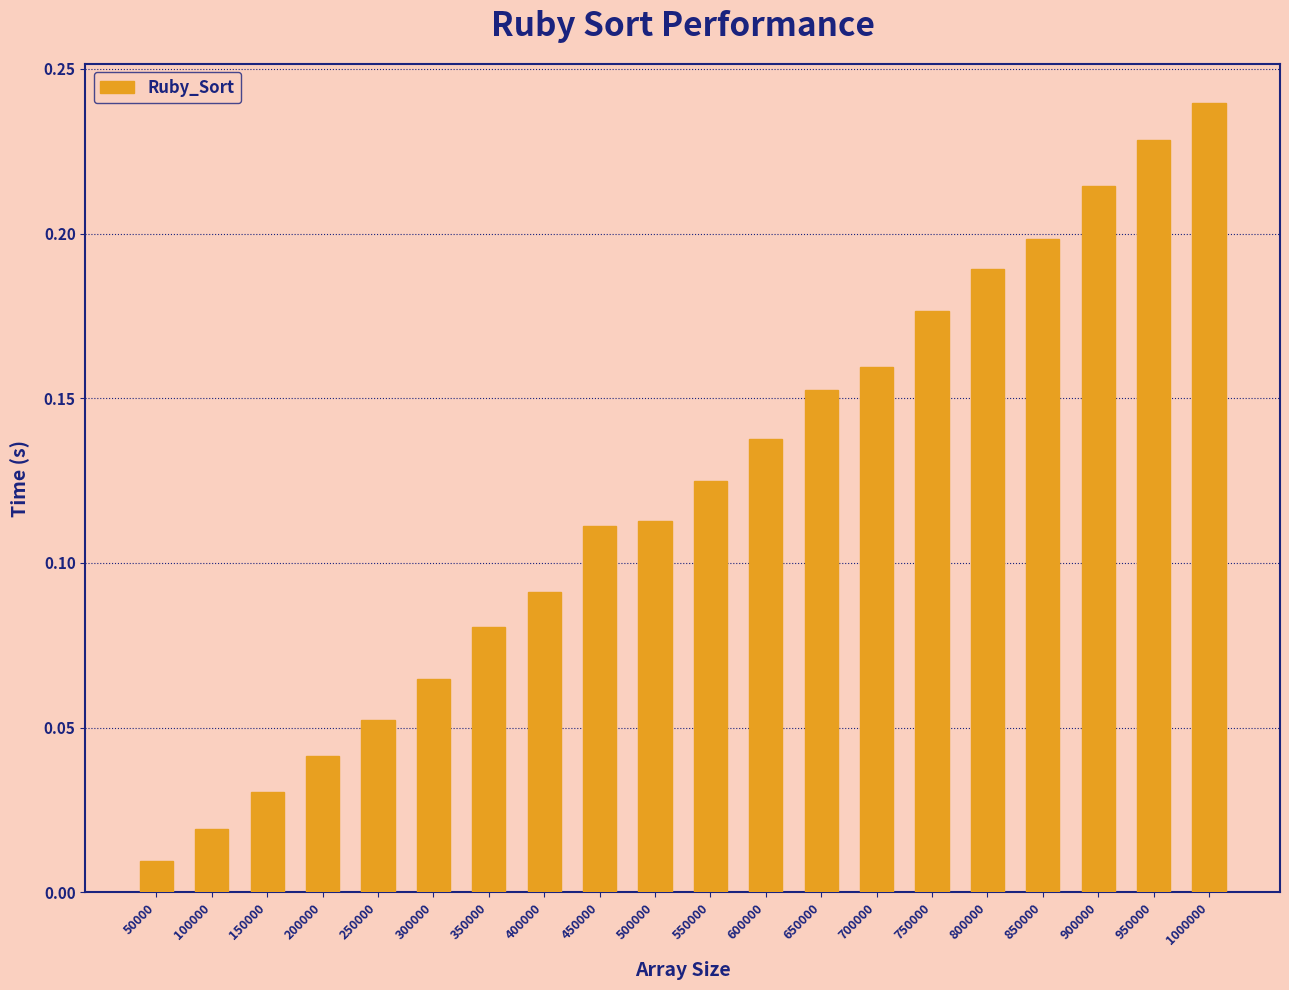

Where is the data nearest to the value 0?

50000